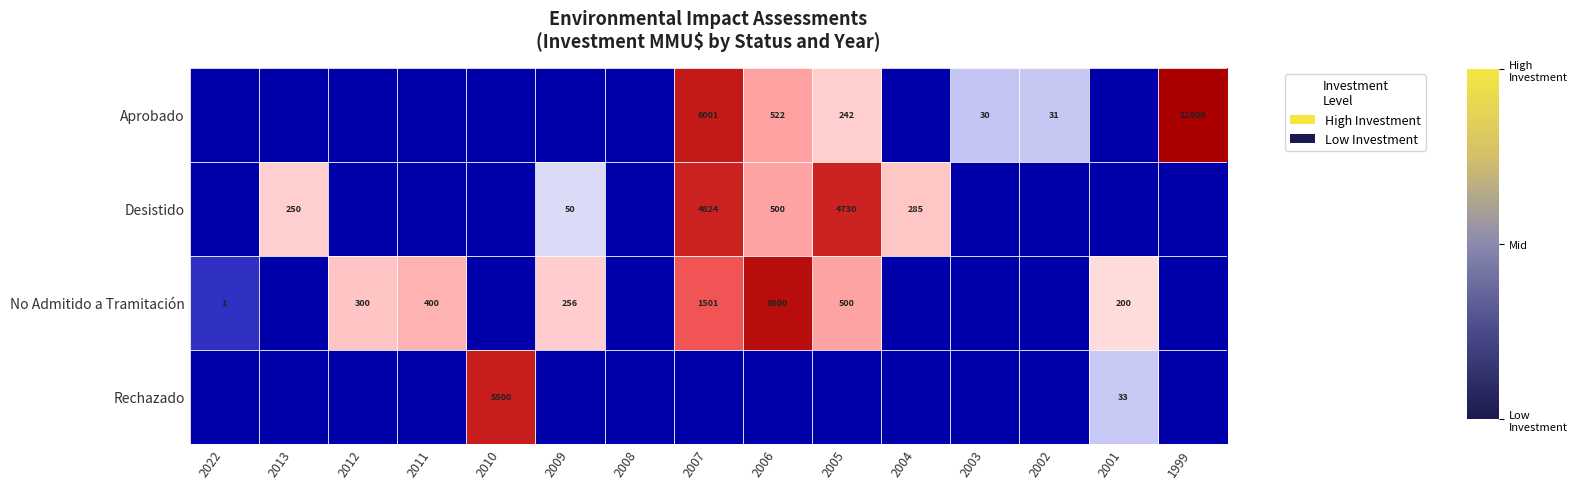

Is it true that Rechazado equals 51 at 2001?

False